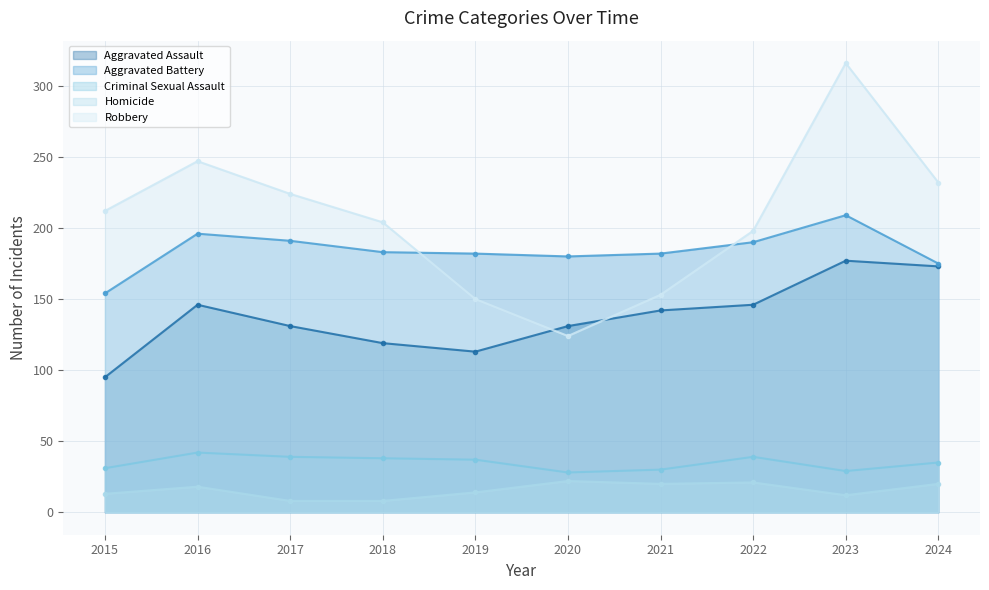

At how many categories does at least one series exceed 91?

10